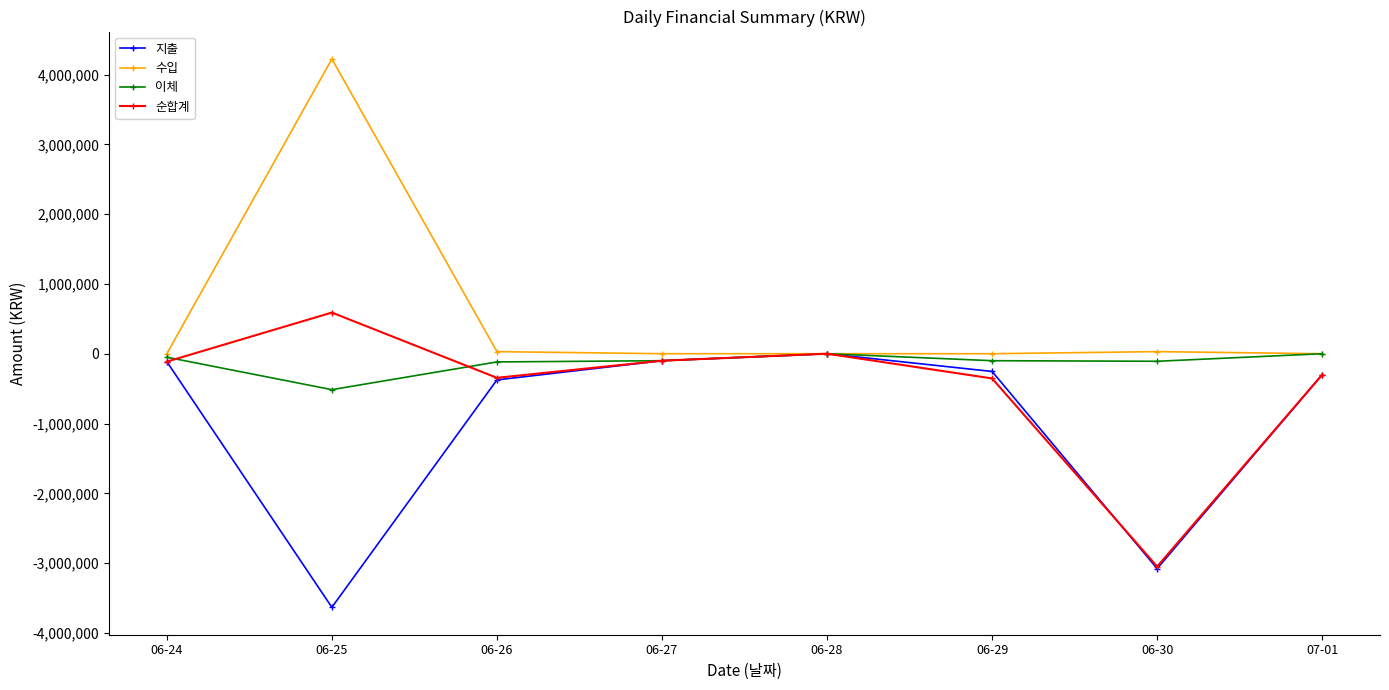

Count the number of data series in this chart.

4